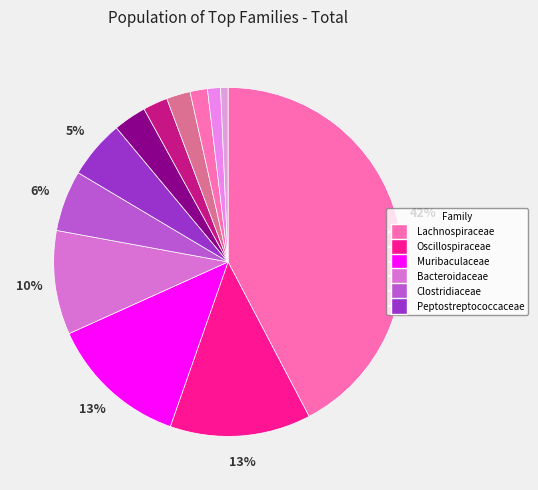

How many slices are in this pie chart?

12